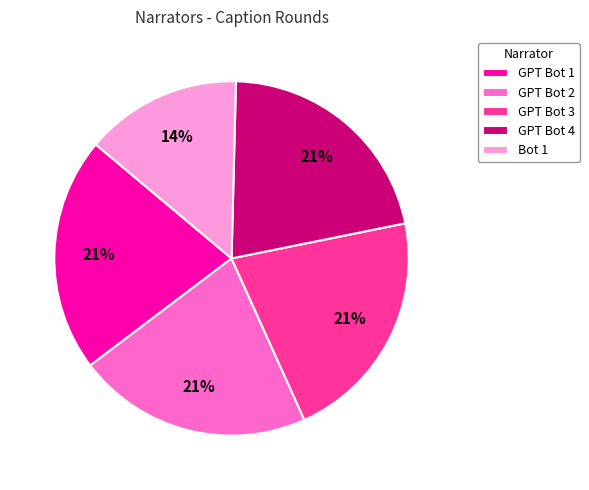

What is the smallest slice in the pie chart?

Bot 1